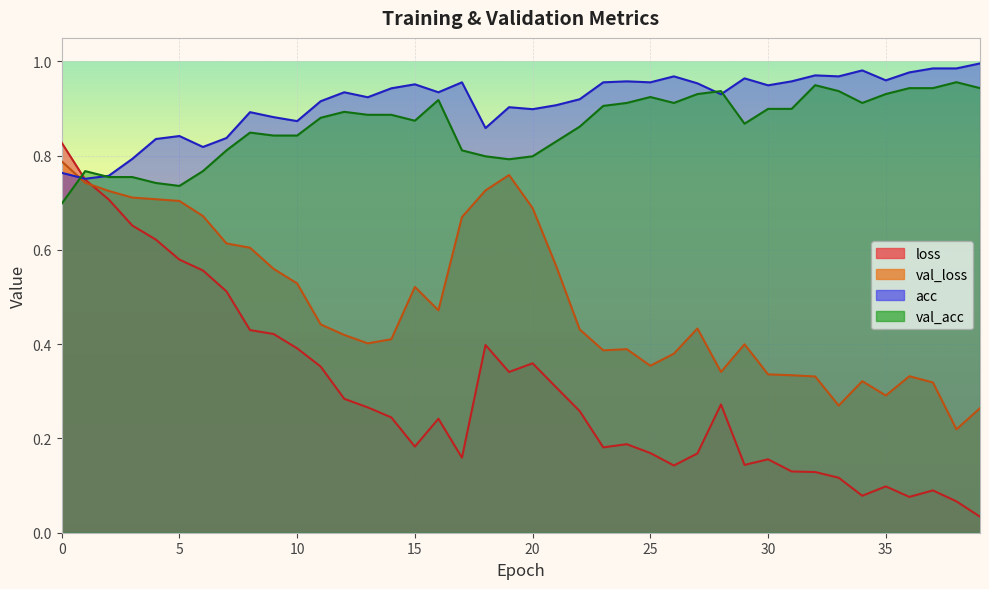

How many distinct data groups are displayed?

4